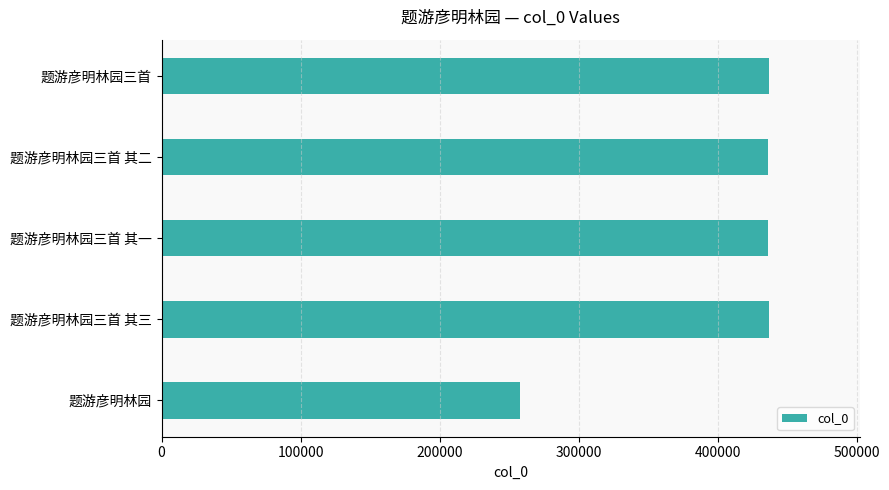

What is the sum of all values?

2004267